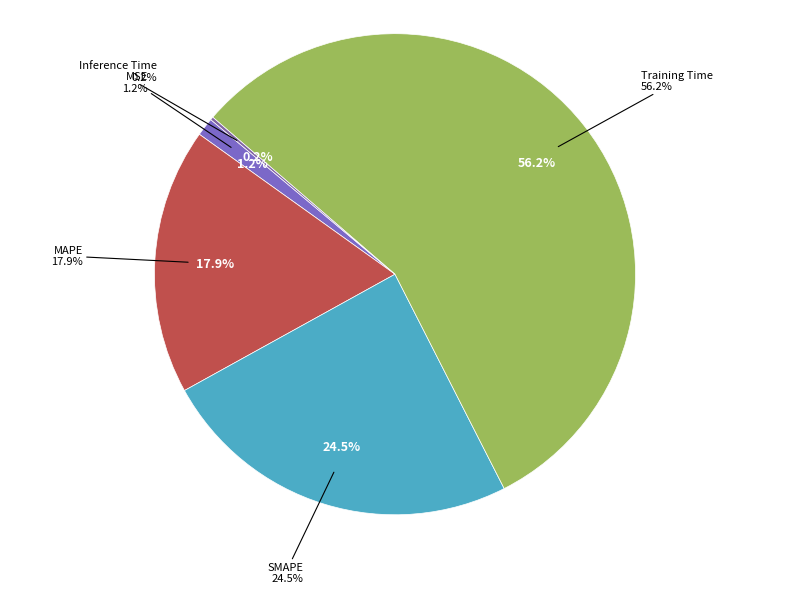

Is there any slice that represents more than half of the pie?

Yes